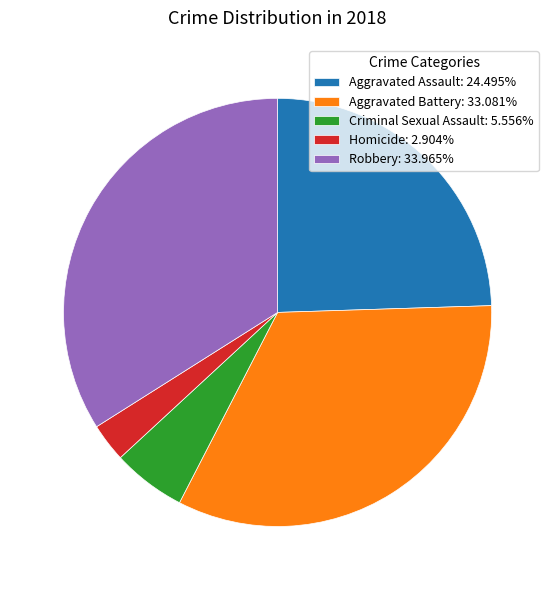

Is there a majority slice in this chart?

No